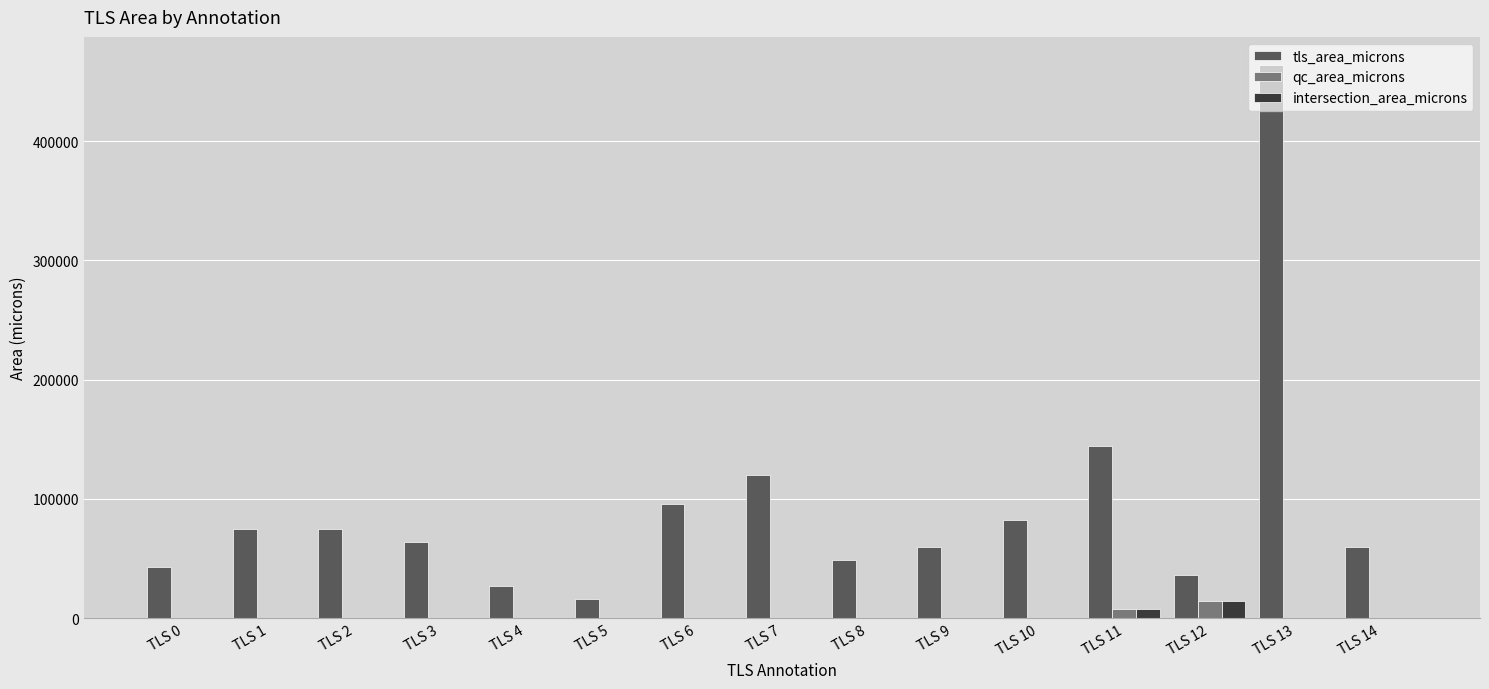

Count the number of categories in the chart.

15